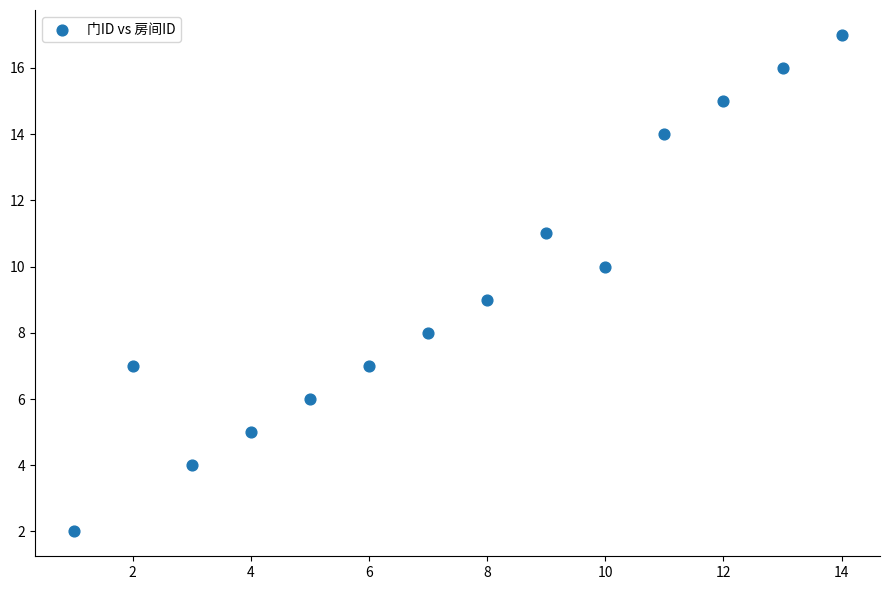

What is the range of X values (max minus min)?

13